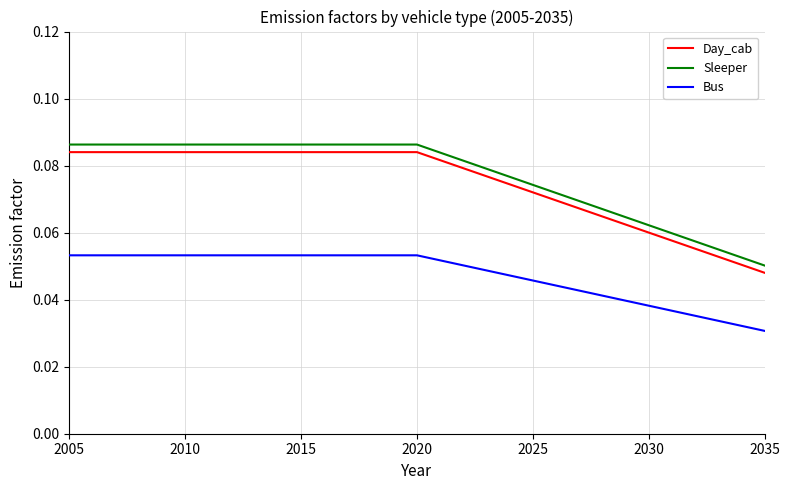

Which series has the largest range (max minus min)?

Sleeper